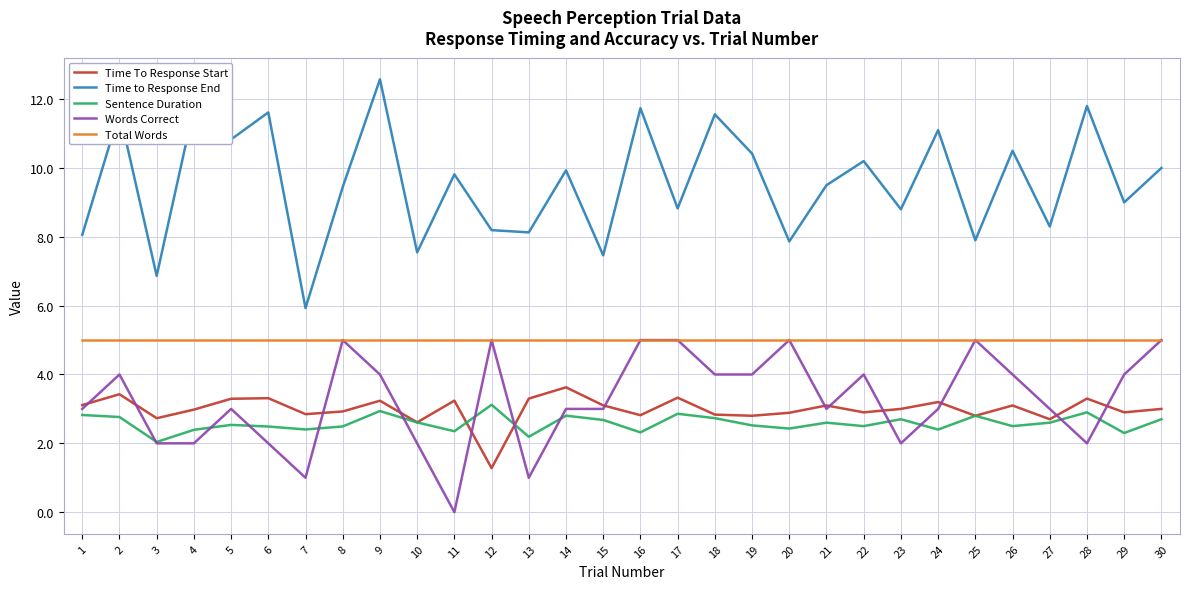

Between 12 and 30, which series saw the biggest shift?

Time to Response End